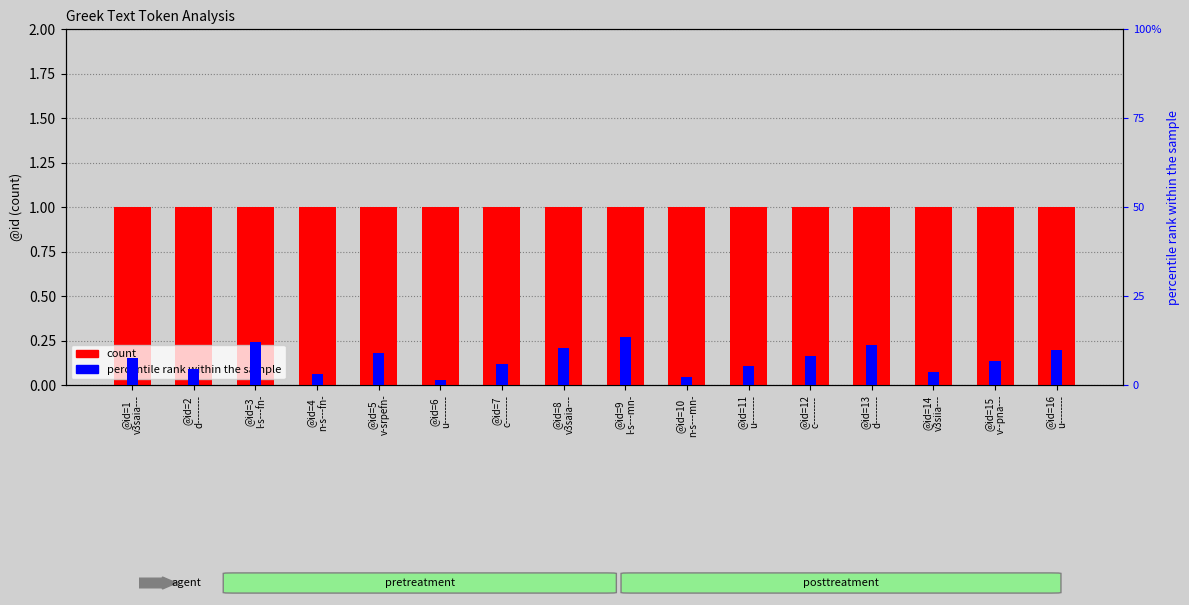

How many bars are there in each group?

2